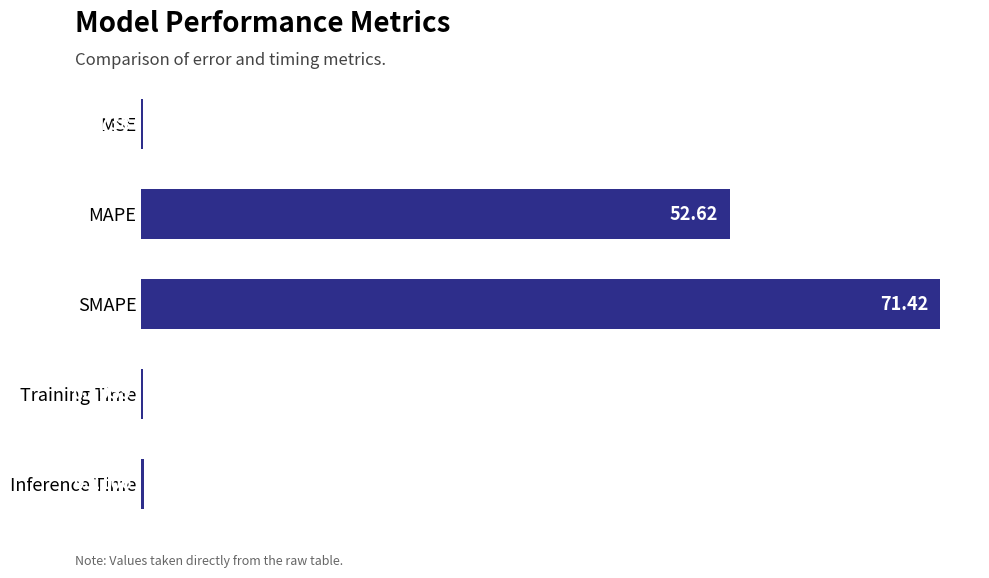

Are the bars horizontal?

Yes